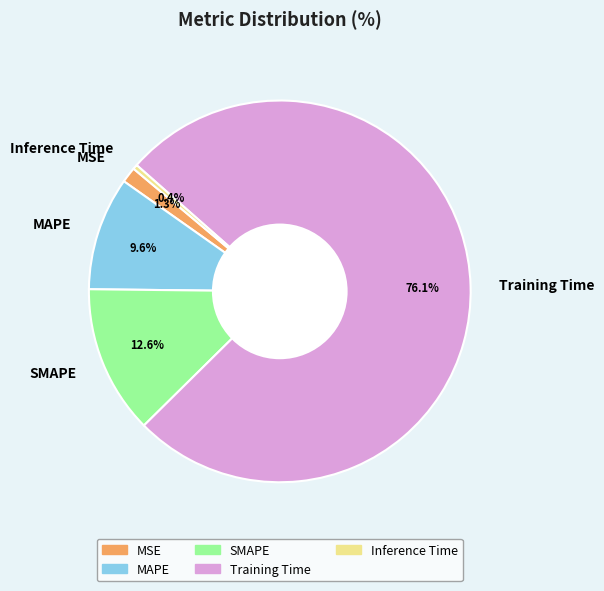

Between SMAPE and Training Time, which is larger?

Training Time